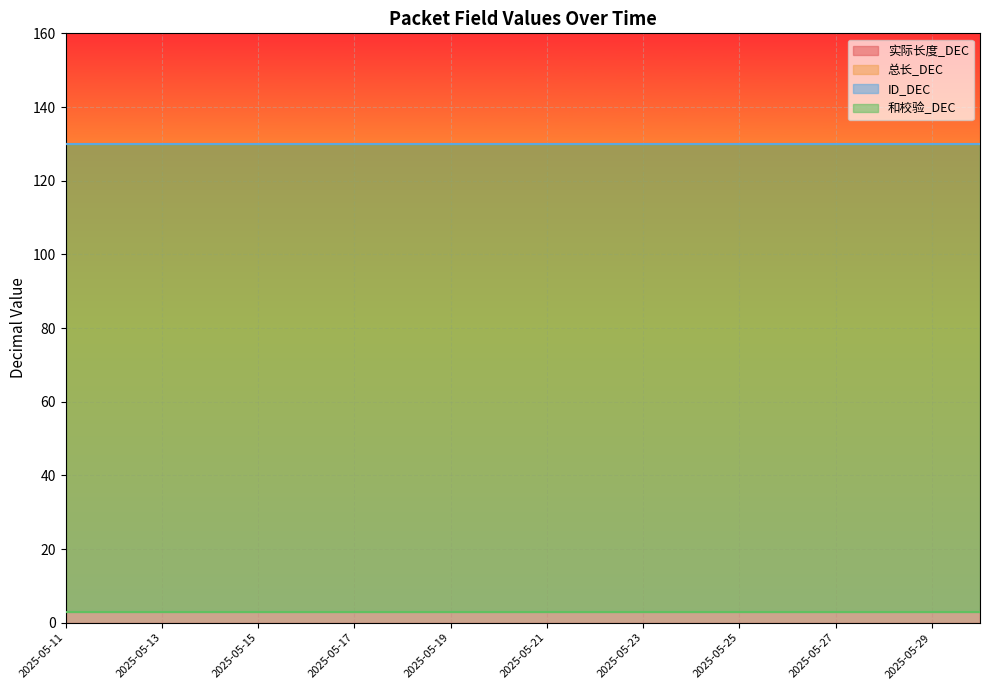

Reading left to right, what are all the values shown in this chart?

实际长度_DEC: 2025-05-11=130	2025-05-12=130	2025-05-13=130	2025-05-14=130	2025-05-15=130	2025-05-16=130	2025-05-17=130	2025-05-18=130	2025-05-19=130	2025-05-20=130	2025-05-21=130	2025-05-22=130	2025-05-23=130	2025-05-24=130	2025-05-25=130	2025-05-26=130	2025-05-27=130	2025-05-28=130	2025-05-29=130	2025-05-30=130
总长_DEC: 2025-05-11=130	2025-05-12=130	2025-05-13=130	2025-05-14=130	2025-05-15=130	2025-05-16=130	2025-05-17=130	2025-05-18=130	2025-05-19=130	2025-05-20=130	2025-05-21=130	2025-05-22=130	2025-05-23=130	2025-05-24=130	2025-05-25=130	2025-05-26=130	2025-05-27=130	2025-05-28=130	2025-05-29=130	2025-05-30=130
ID_DEC: 2025-05-11=130	2025-05-12=130	2025-05-13=130	2025-05-14=130	2025-05-15=130	2025-05-16=130	2025-05-17=130	2025-05-18=130	2025-05-19=130	2025-05-20=130	2025-05-21=130	2025-05-22=130	2025-05-23=130	2025-05-24=130	2025-05-25=130	2025-05-26=130	2025-05-27=130	2025-05-28=130	2025-05-29=130	2025-05-30=130
和校验_DEC: 2025-05-11=3	2025-05-12=3	2025-05-13=3	2025-05-14=3	2025-05-15=3	2025-05-16=3	2025-05-17=3	2025-05-18=3	2025-05-19=3	2025-05-20=3	2025-05-21=3	2025-05-22=3	2025-05-23=3	2025-05-24=3	2025-05-25=3	2025-05-26=3	2025-05-27=3	2025-05-28=3	2025-05-29=3	2025-05-30=3